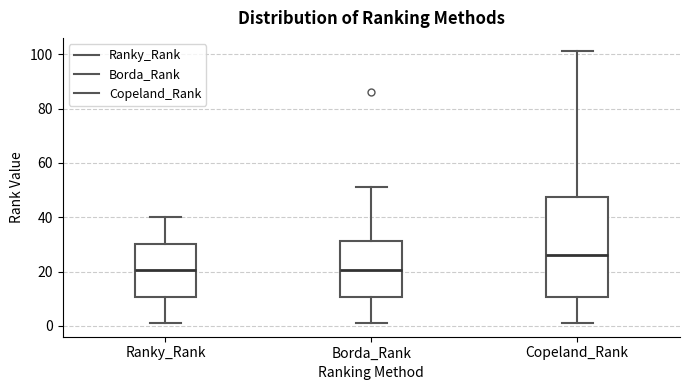

Reading left to right, transcribe this box plot: for each box, give where its median line is, the range the box spans, and where its two whiskers end, as read against the y-axis. The values are not printed on the chart, so give them approximately, as read against the axis.

Ranky_Rank: median 20, box 10 to 30, whiskers 2 to 40
Borda_Rank: median 20, box 10 to 32, whiskers 2 to 52
Copeland_Rank: median 26, box 10 to 48, whiskers 2 to 102